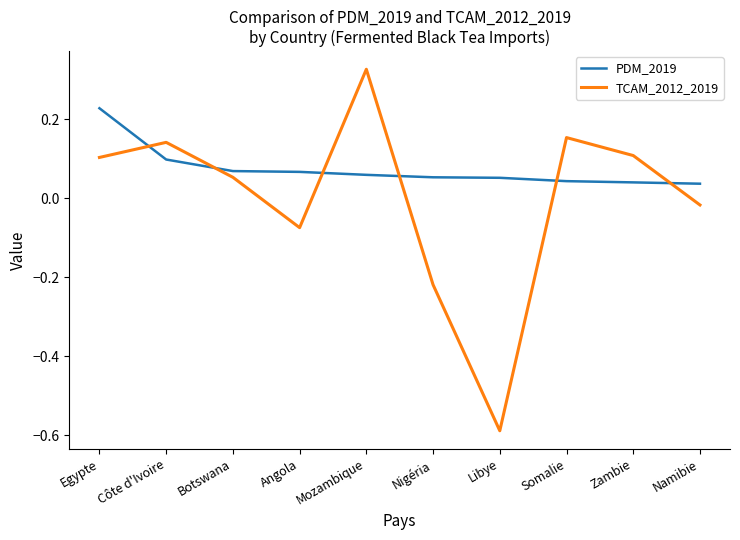

Between Mozambique and Somalie, which series saw the biggest shift?

TCAM_2012_2019